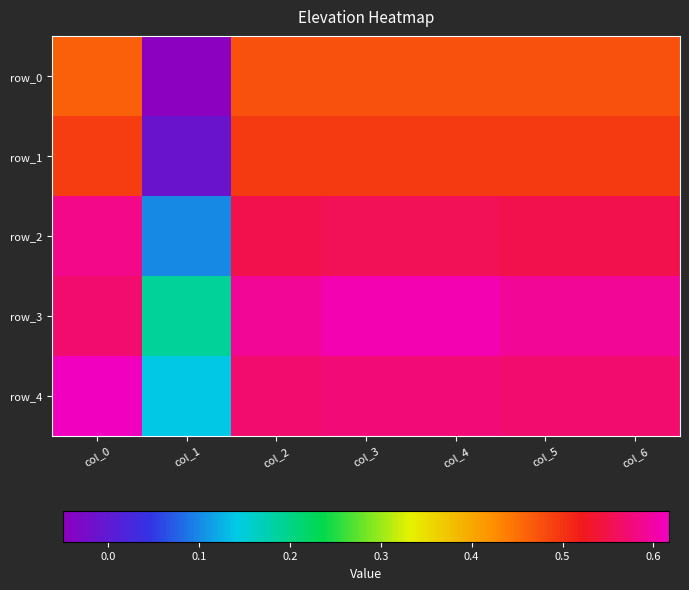

How many distinct data groups are displayed?

5